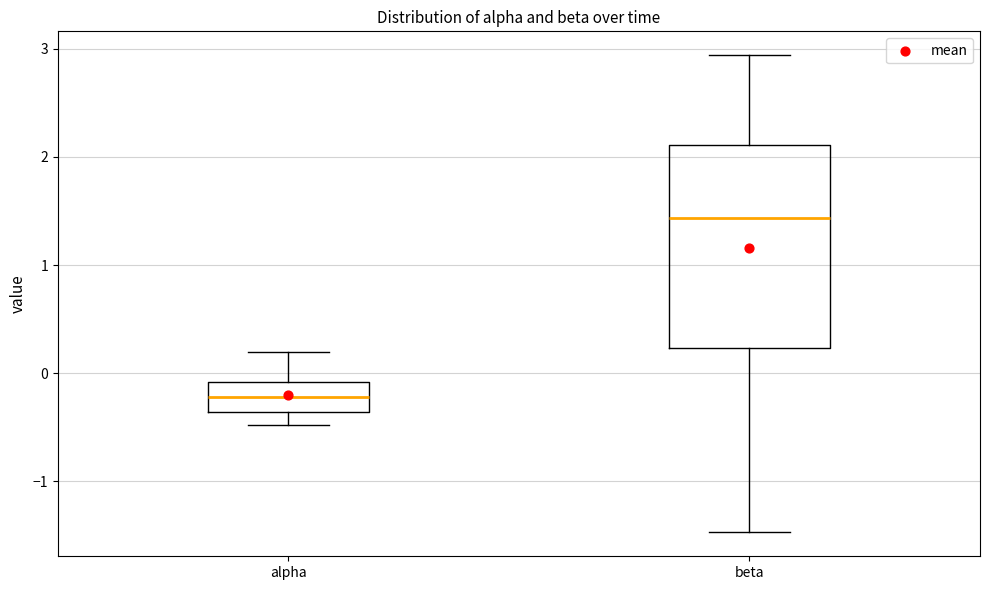

Reading left to right, transcribe this box plot: for each box, give where its median line is, the range the box spans, and where its two whiskers end, as read against the y-axis. The values are not printed on the chart, so give them approximately, as read against the axis.

alpha: median -0.2, box -0.4 to -0.1, whiskers -0.5 to 0.2
beta: median 1.4, box 0.2 to 2.1, whiskers -1.5 to 2.9